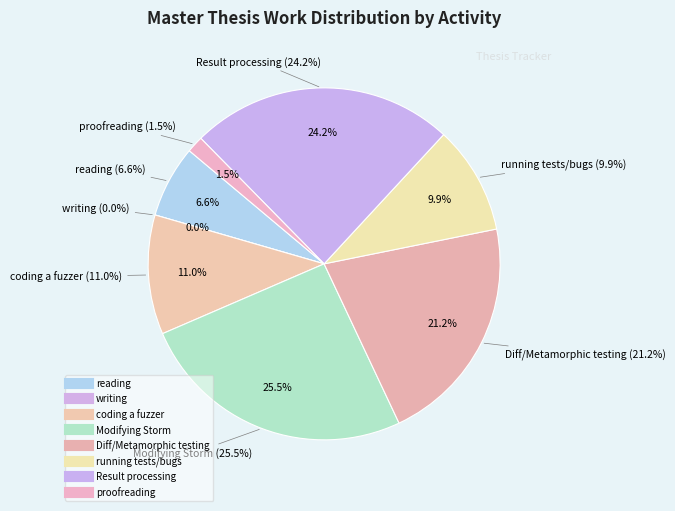

The proofreading slice represents 2% of the pie. True or false?

True